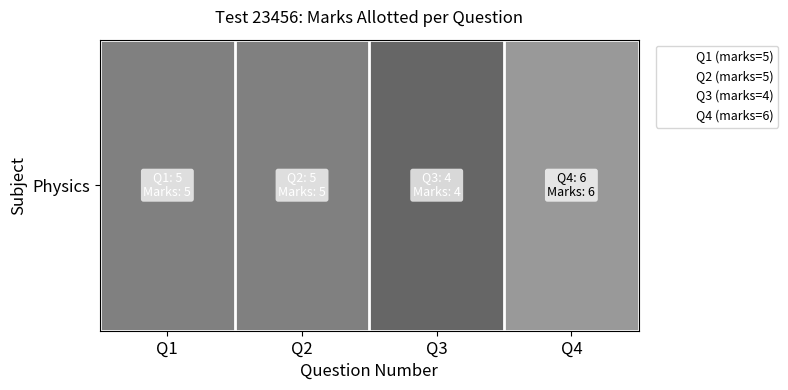

Approximately how many times larger is the value at Q2 compared to Q4?

0.8